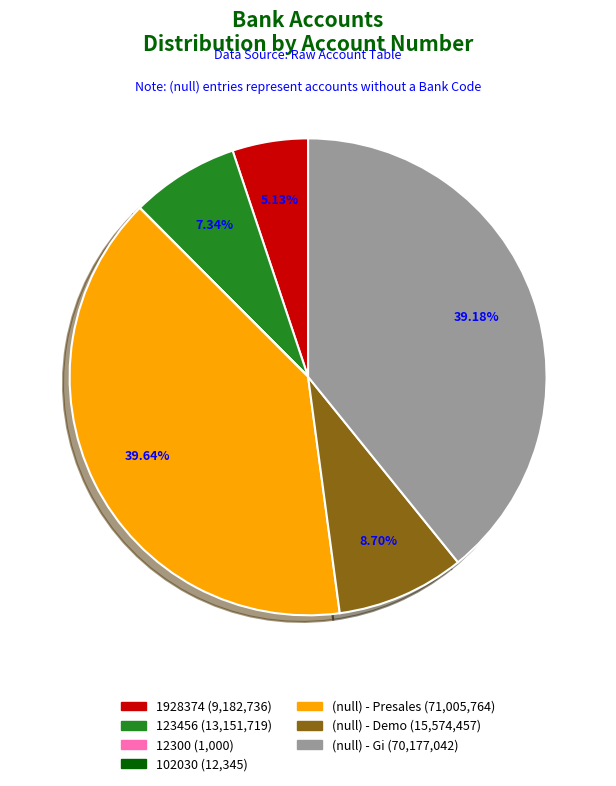

True or false: 1928374 accounts for 5% of the total.

True